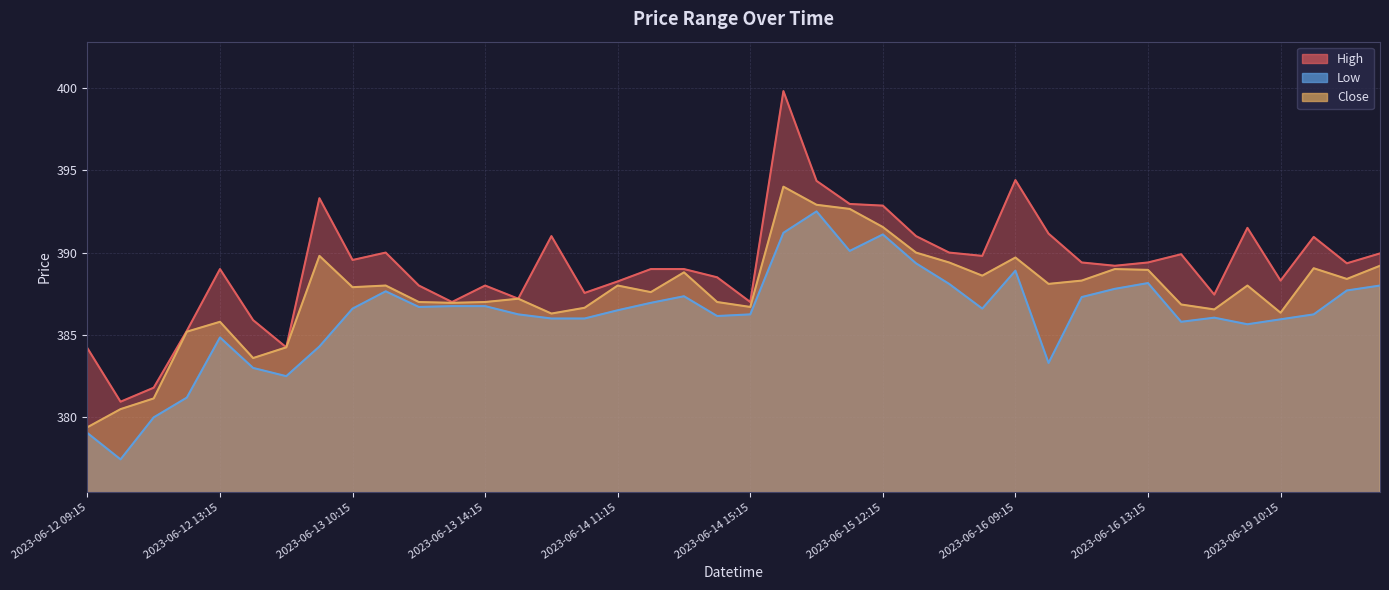

What are all the series names shown in the legend?

High, Low, Close